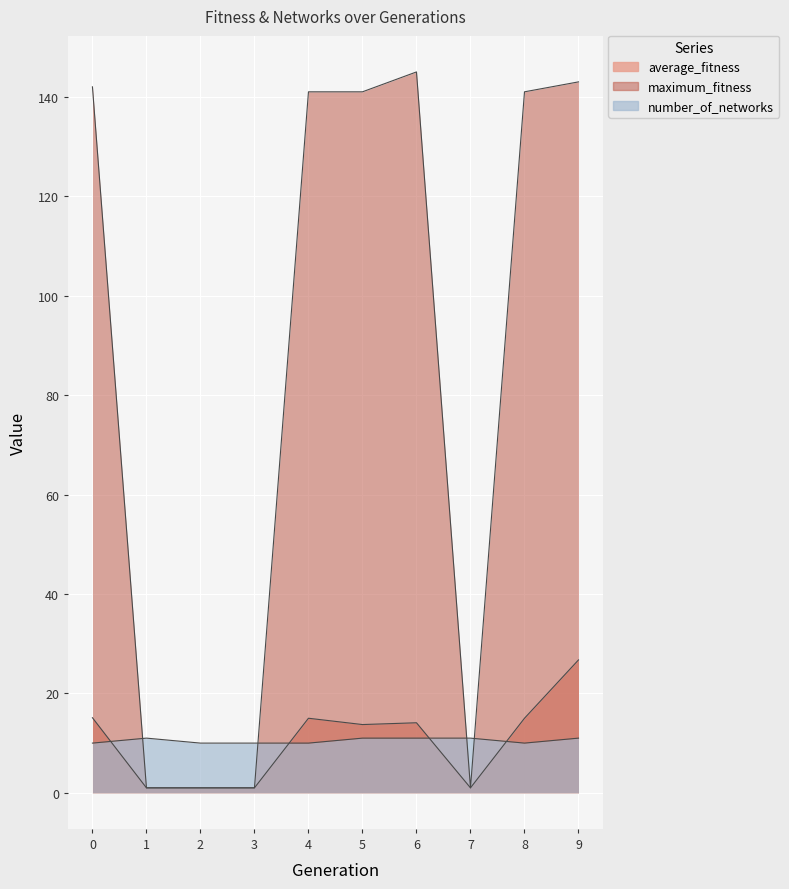

Which series has the largest range (max minus min)?

maximum_fitness